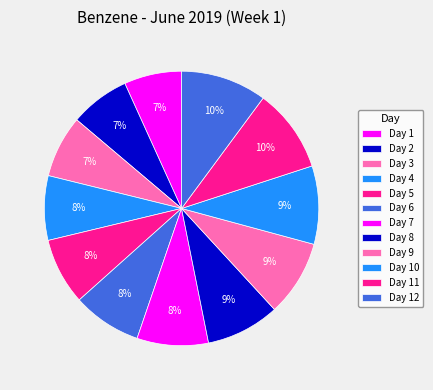

How many segments does this pie chart have?

12